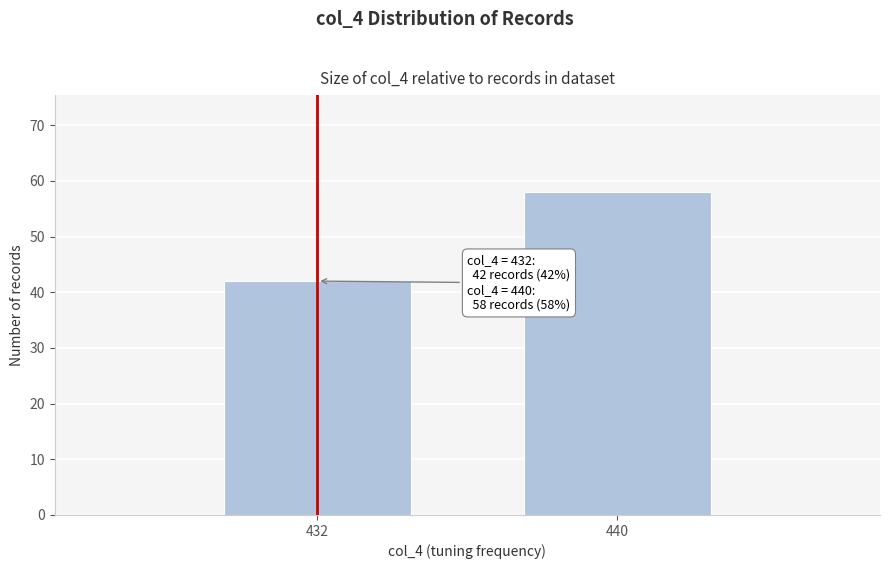

Reading right to left, what are all the values shown in this chart?

58	42